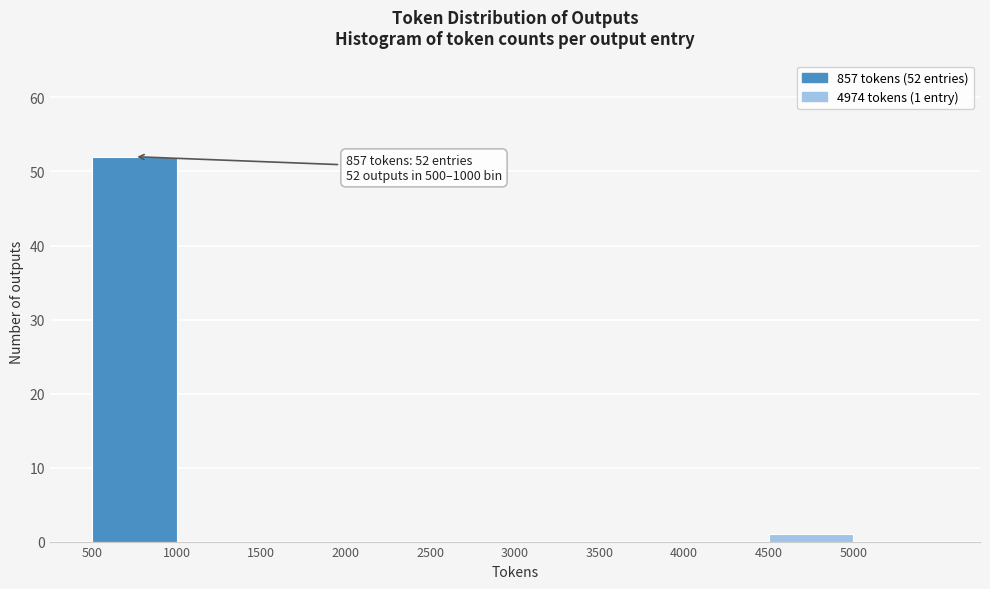

Over which range of the x-axis is the bar tallest?

500 to 1000